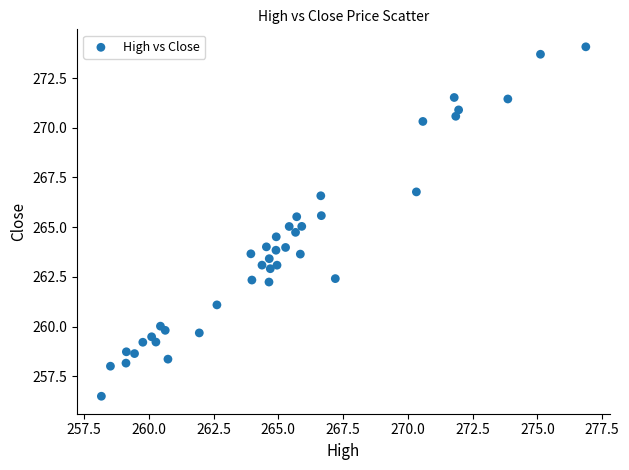

What is the range of Y values (max minus min)?

17.6